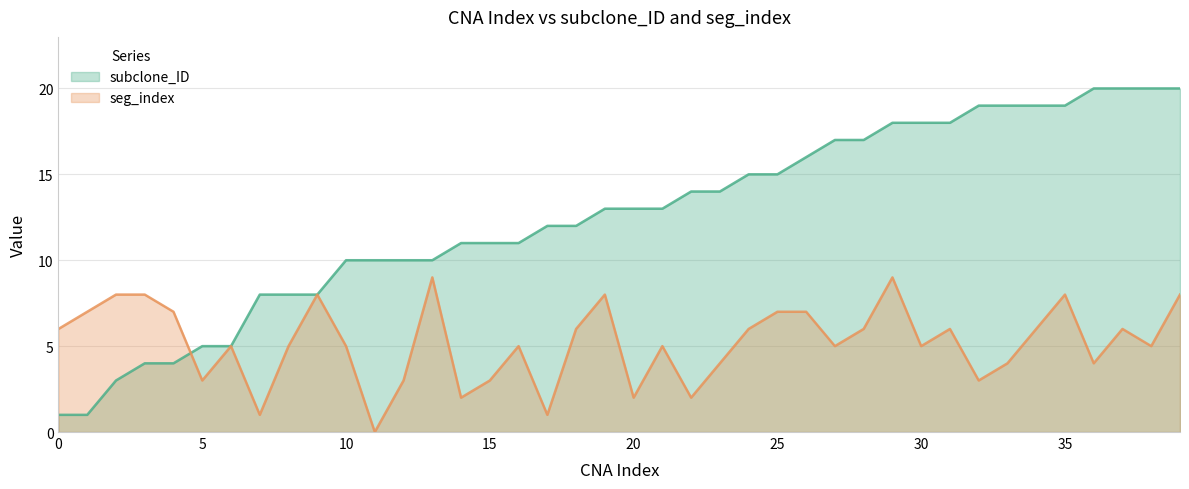

How many values in the subclone_ID series exceed 13?

18